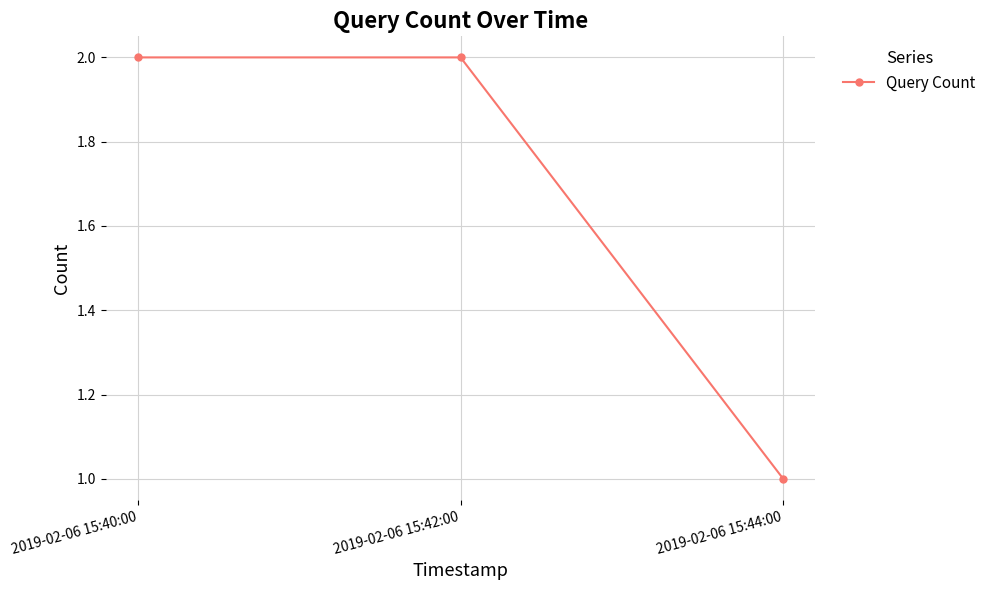

True or false: the data shows 1 at 2019-02-06 15:42:00.

False